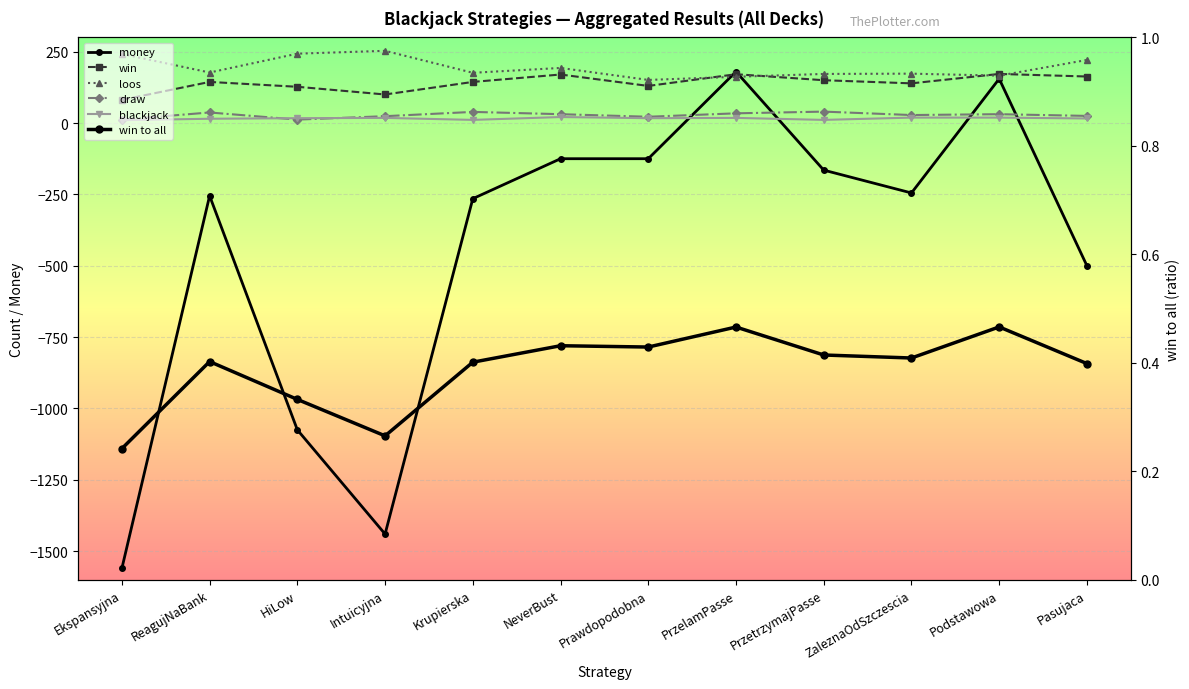

What is the maximum value shown in the chart?

253.0